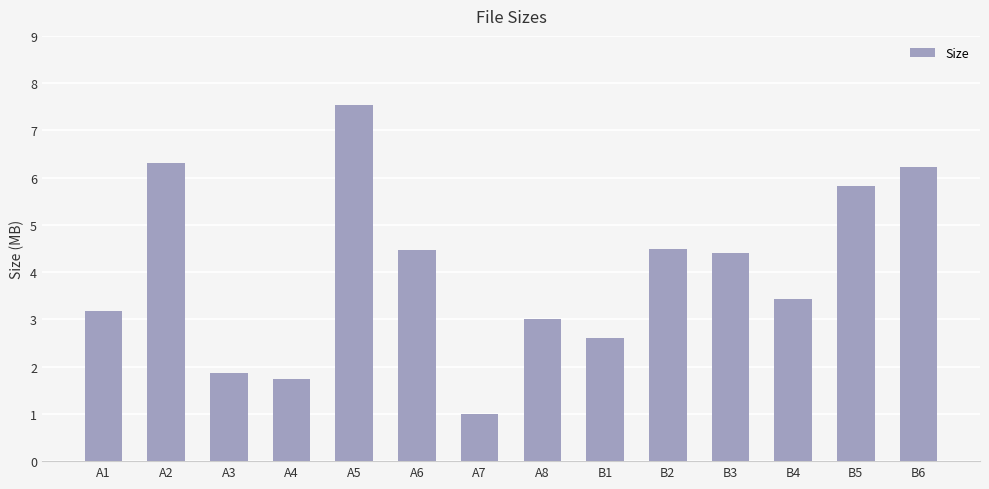

What is the label of the 3rd bar from the left?

A3